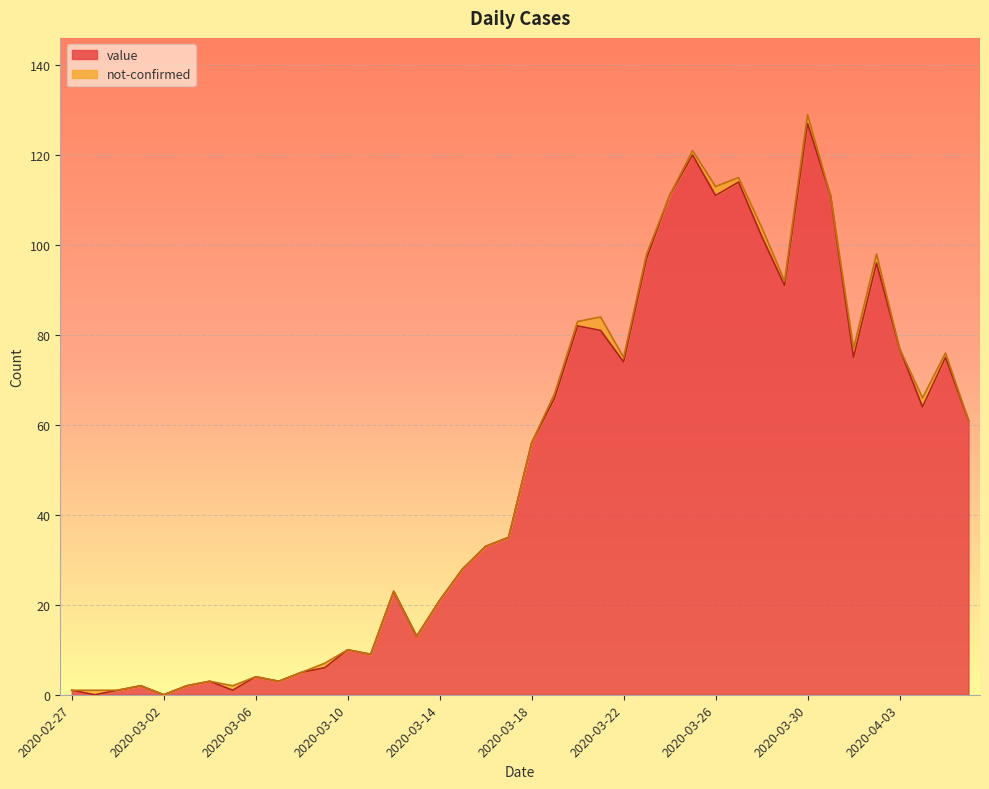

How many data points are less than 56?

20